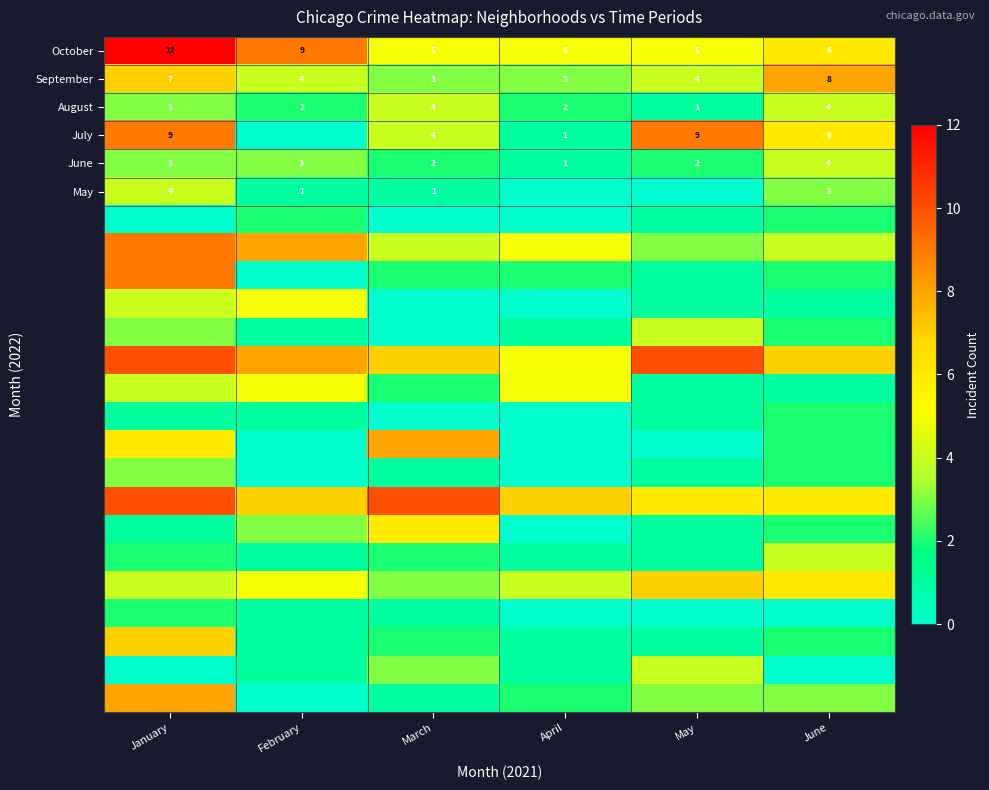

What is the average value of the October series?

7